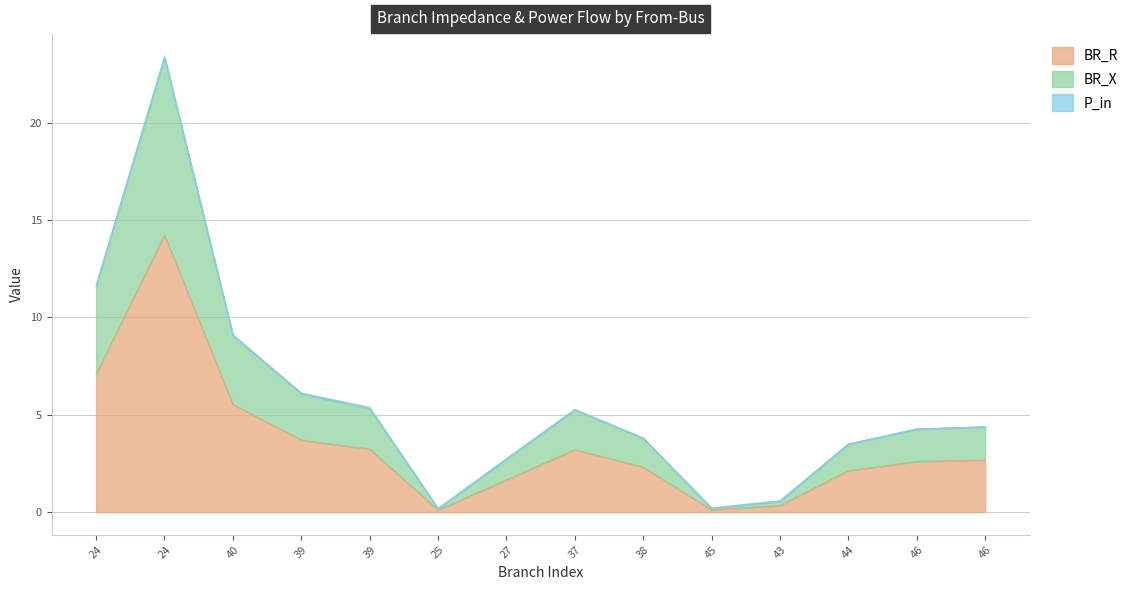

How many lines are shown in the chart?

3